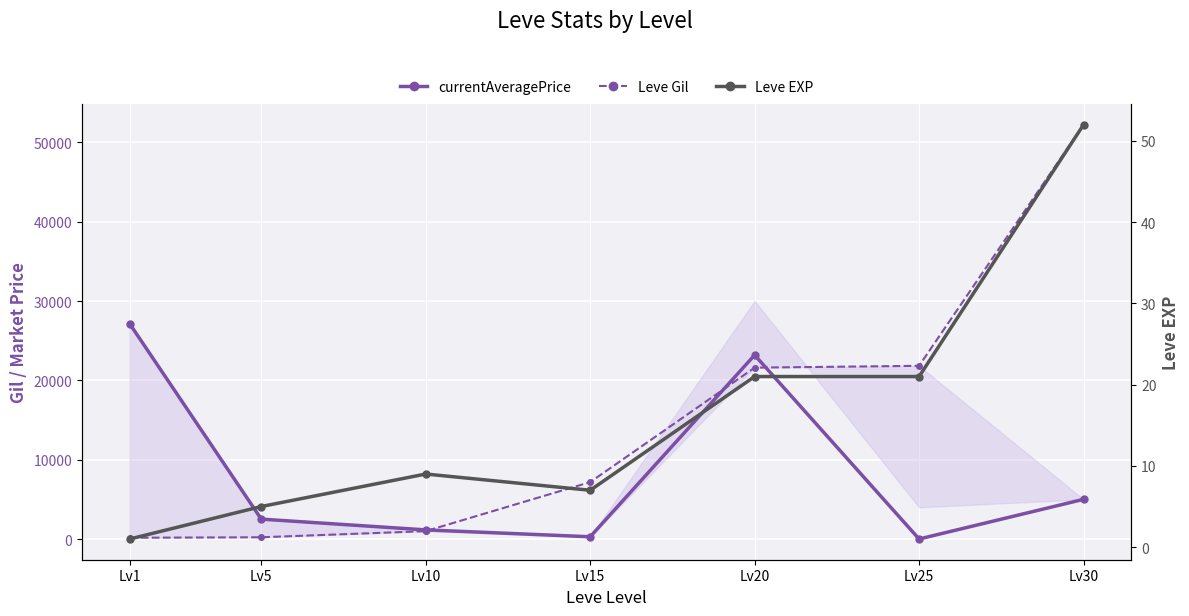

At which label does Leve EXP first exceed 9?

Lv20